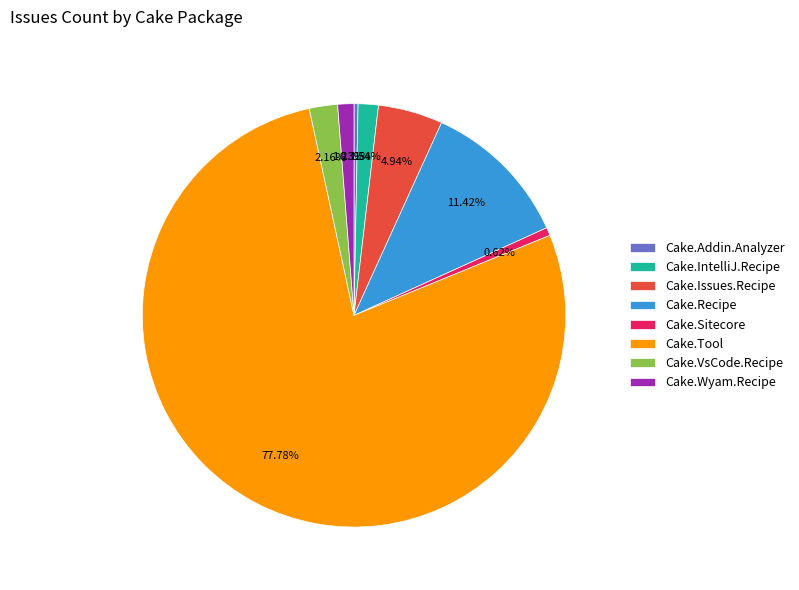

Is there any slice that represents more than half of the pie?

Yes